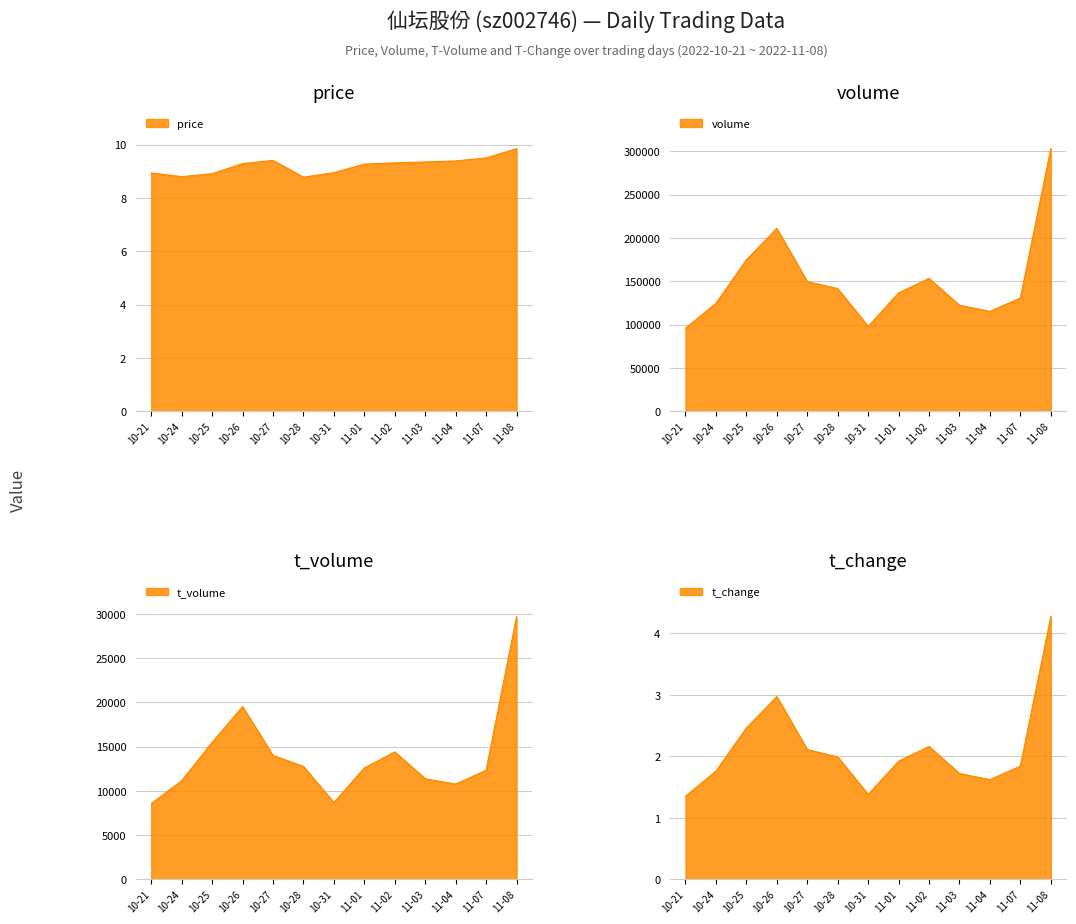

Reading right to left, extract all data points from this chart.

price: 9.8	9.5	9.4	9.3	9.3	9.3	8.9	8.8	9.4	9.3	8.9	8.8	8.9
volume: 302911.0	130609.0	115226.0	122234.0	153246.0	136586.0	97886.0	141453.0	149559.0	210853.0	174628.0	124559.0	95698.0
t_volume: 29674.0	12318.0	10757.0	11362.0	14394.0	12582.0	8667.0	12753.0	14000.0	19512.0	15476.0	11135.0	8542.0
t_change: 4.3	1.8	1.6	1.7	2.2	1.9	1.4	2.0	2.1	3.0	2.5	1.8	1.4